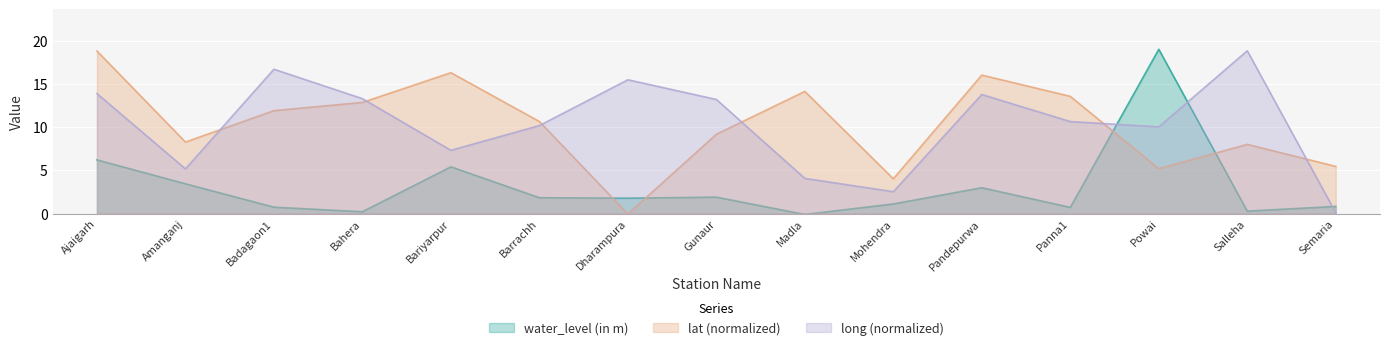

What are all the series names shown in the legend?

water_level (in m), lat (normalized), long (normalized)